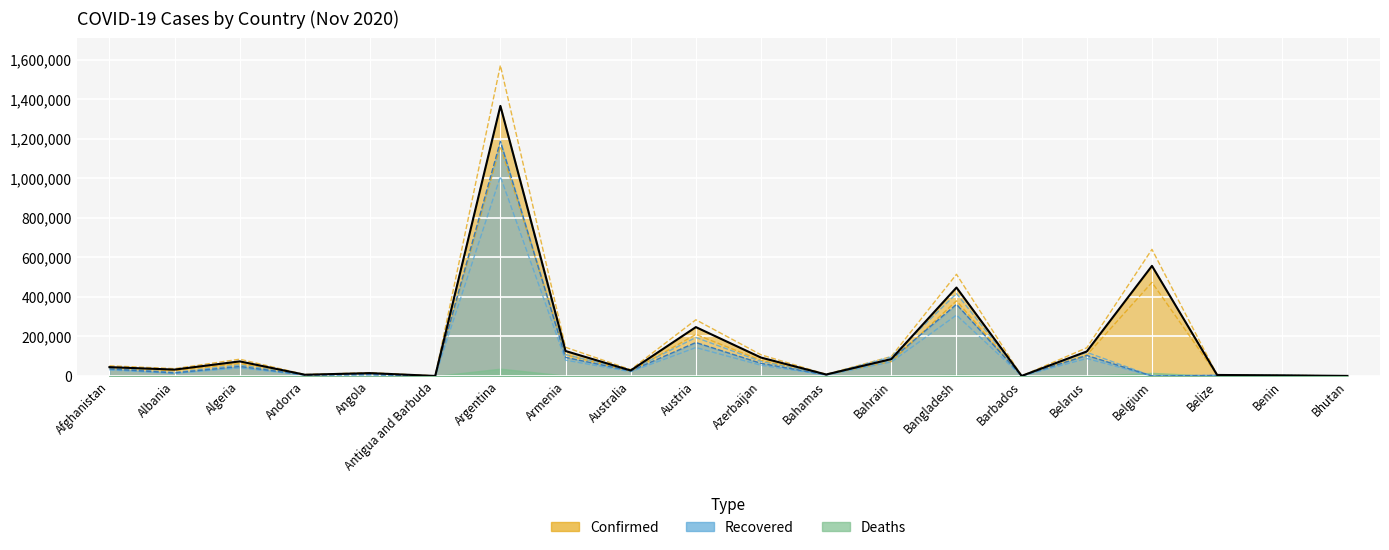

What are all the series names shown in the legend?

Confirmed, Recovered, Deaths